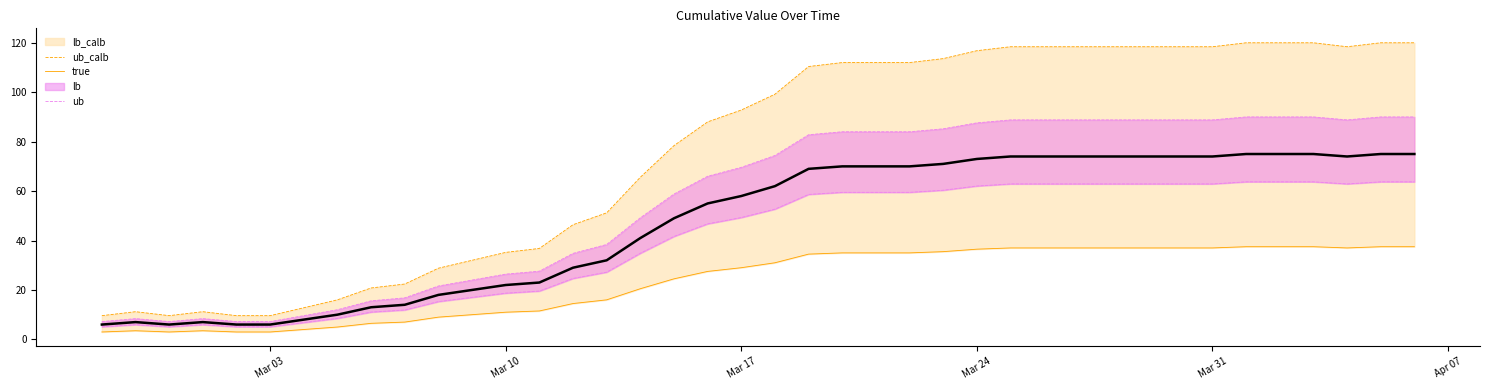

What is the highest value of the true series?

75